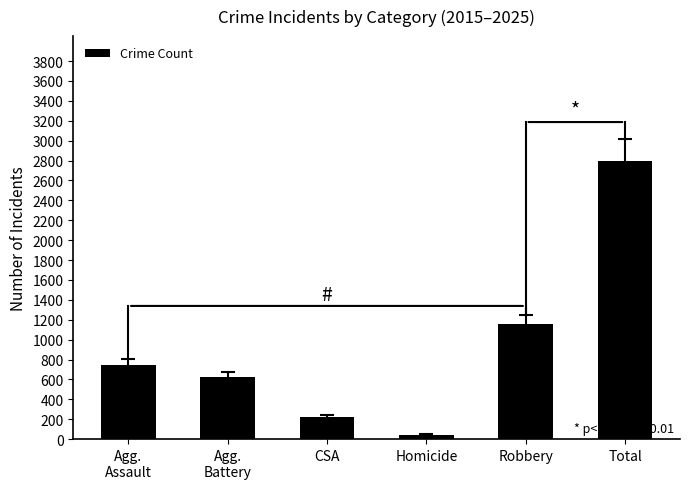

Rank the categories by value from lowest to highest.

Homicide, CSA, Agg.
Battery, Agg.
Assault, Robbery, Total